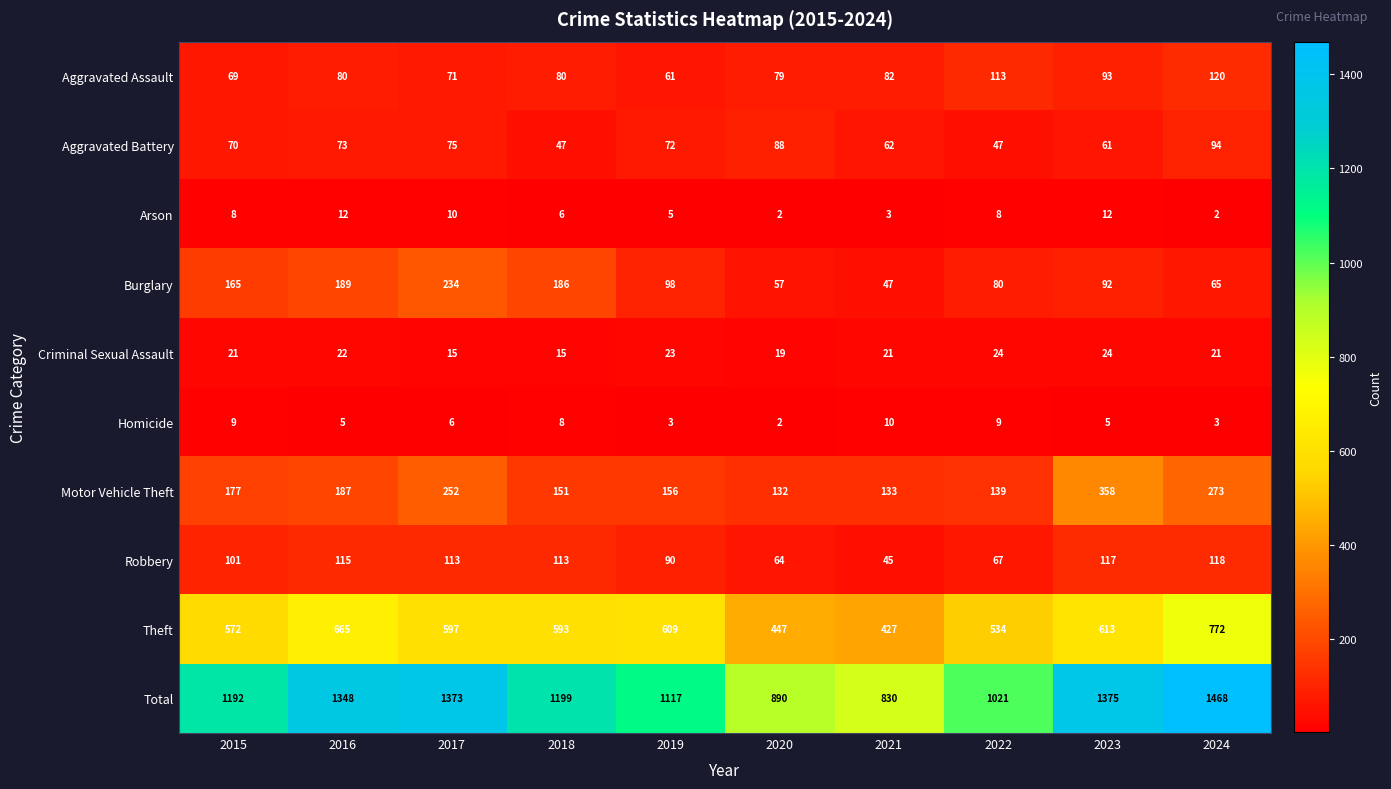

What is the total value across all series at 2019?

2234